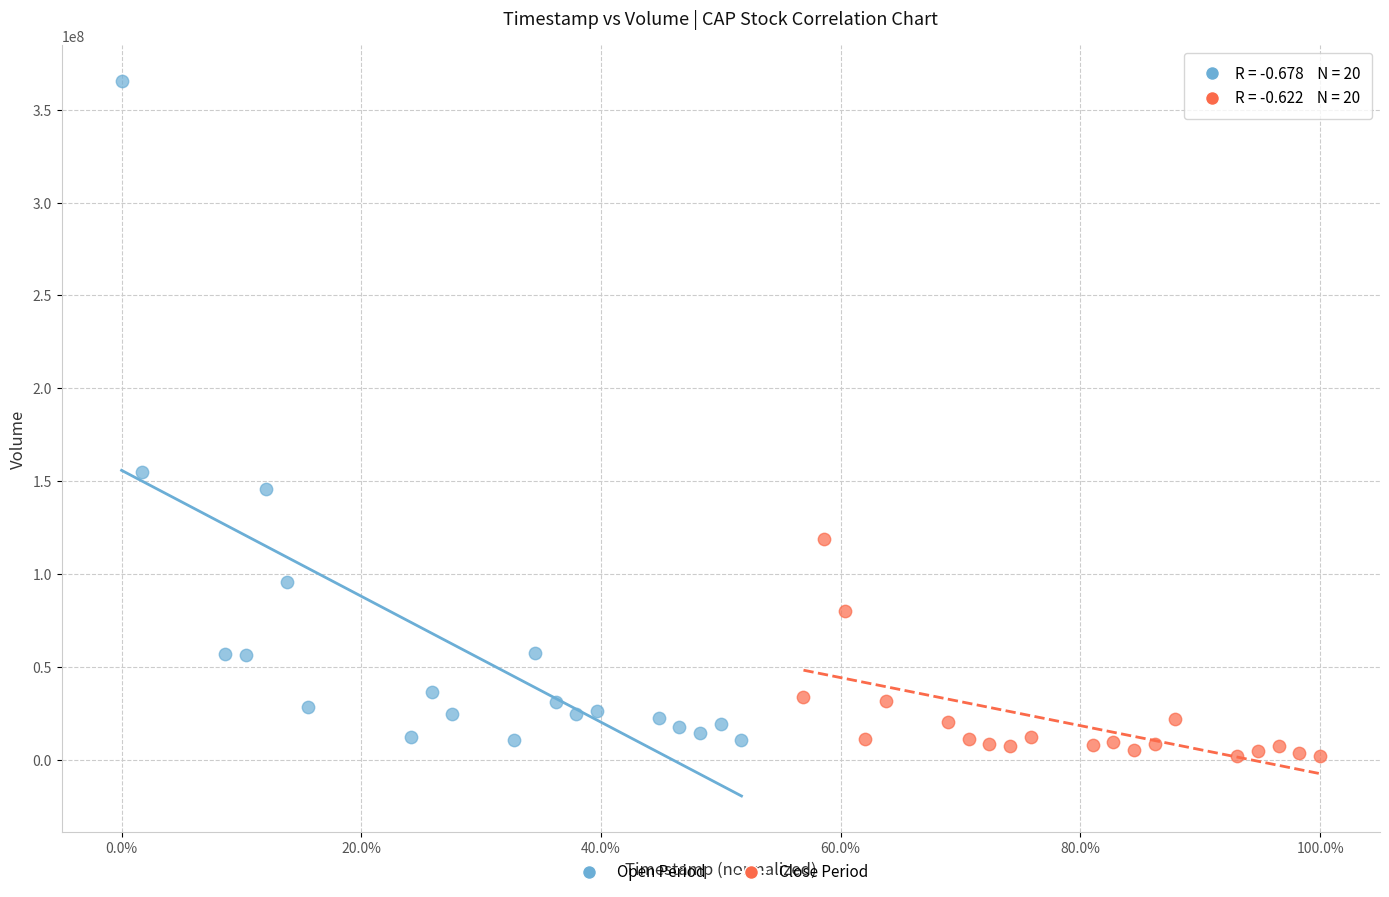

Which series contains the highest Y value?

Open Period